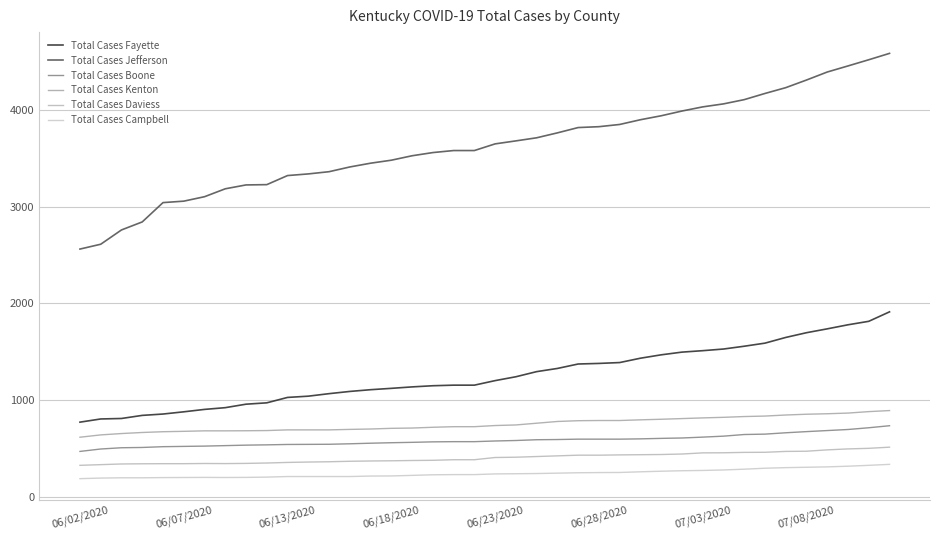

What is the difference between the maximum and minimum values in the Total Cases Boone series?

266